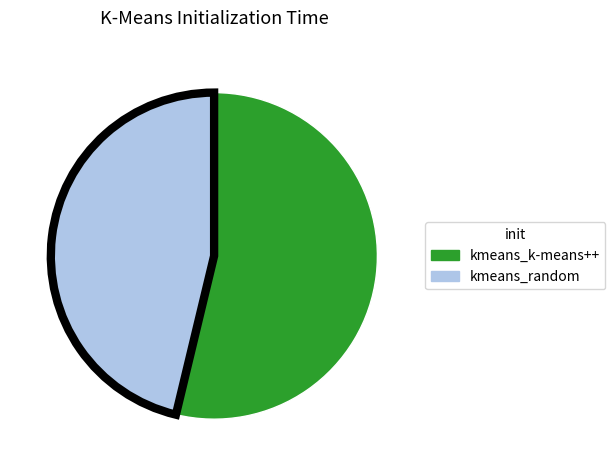

Count the number of slices in the pie.

2